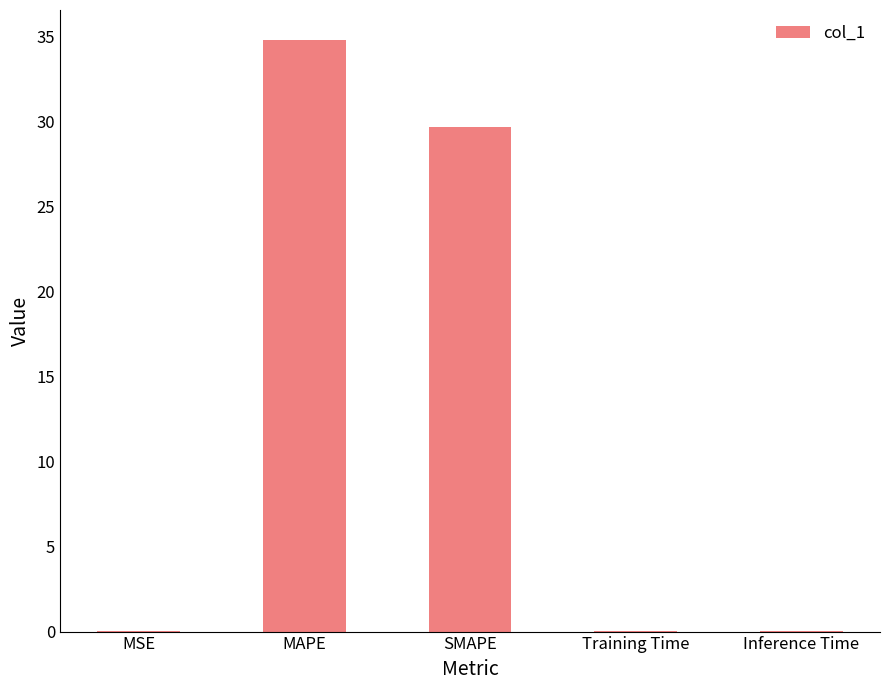

The chart shows a value of 0.0 at Training Time. True or false?

True